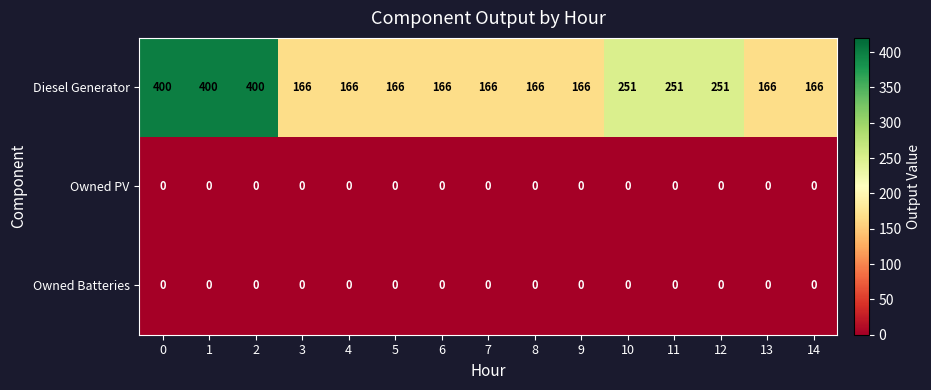

What is the spread (max minus min) of values at 3?

166